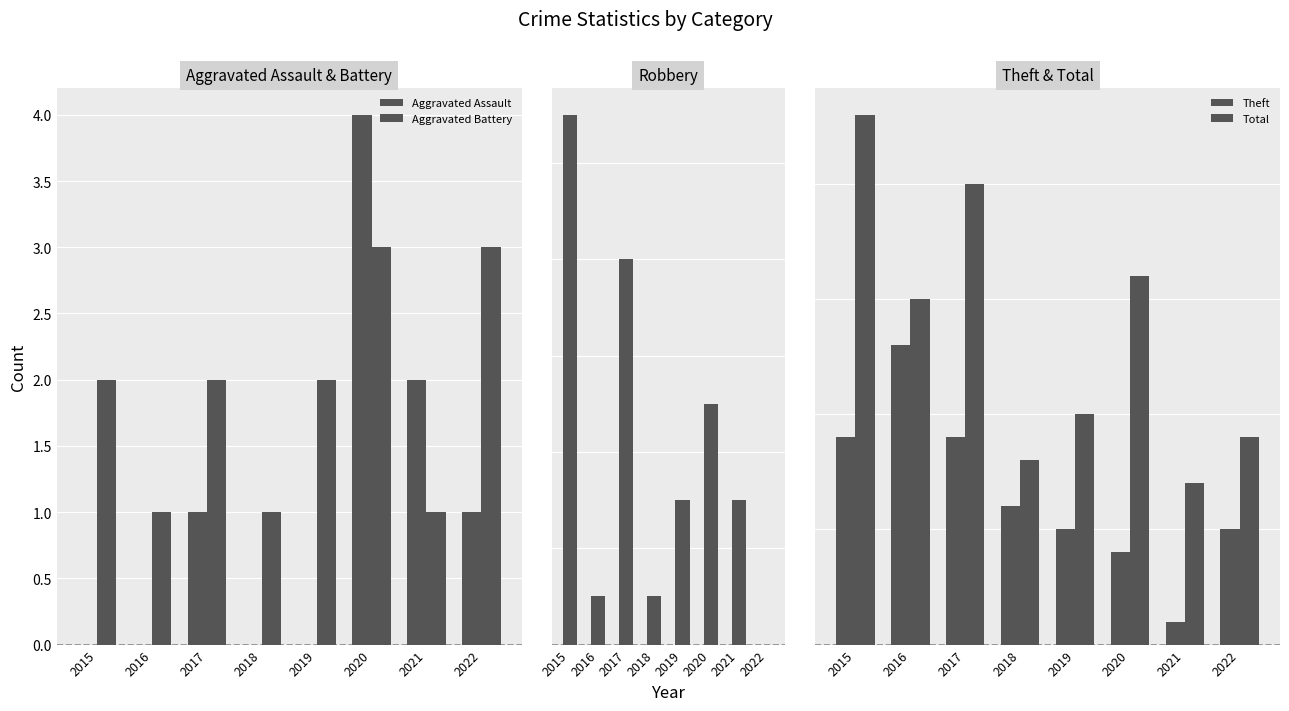

At which category is the sum across all series the highest?

2015